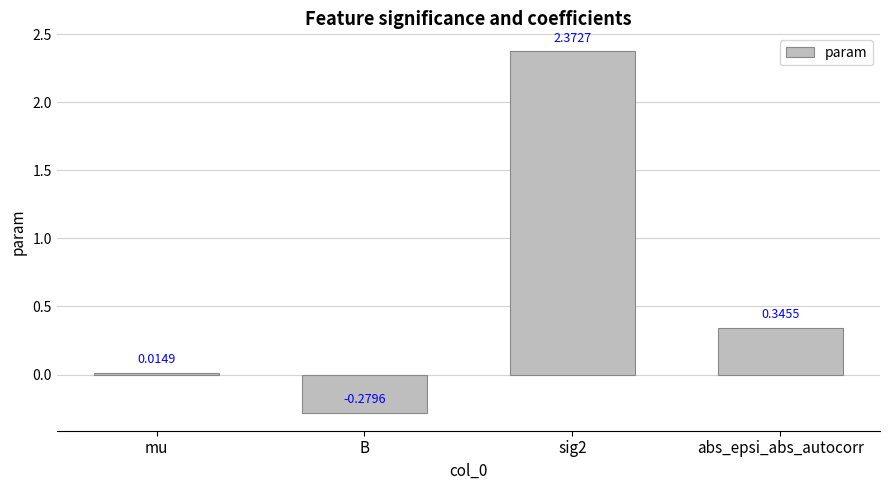

What is the label of the 2nd bar from the left?

B